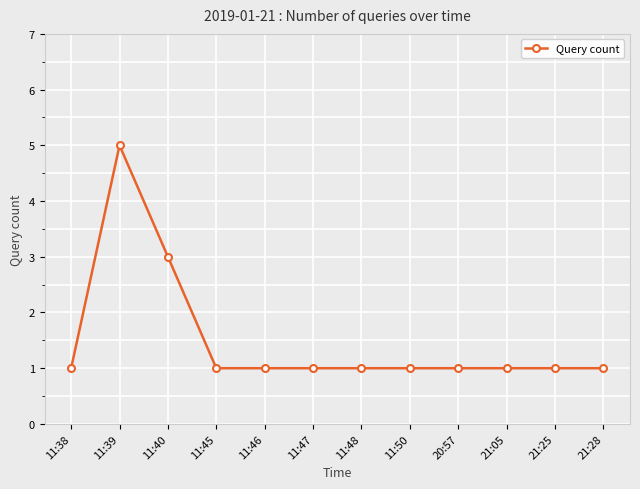

What is the approximate value at 11:47?

1